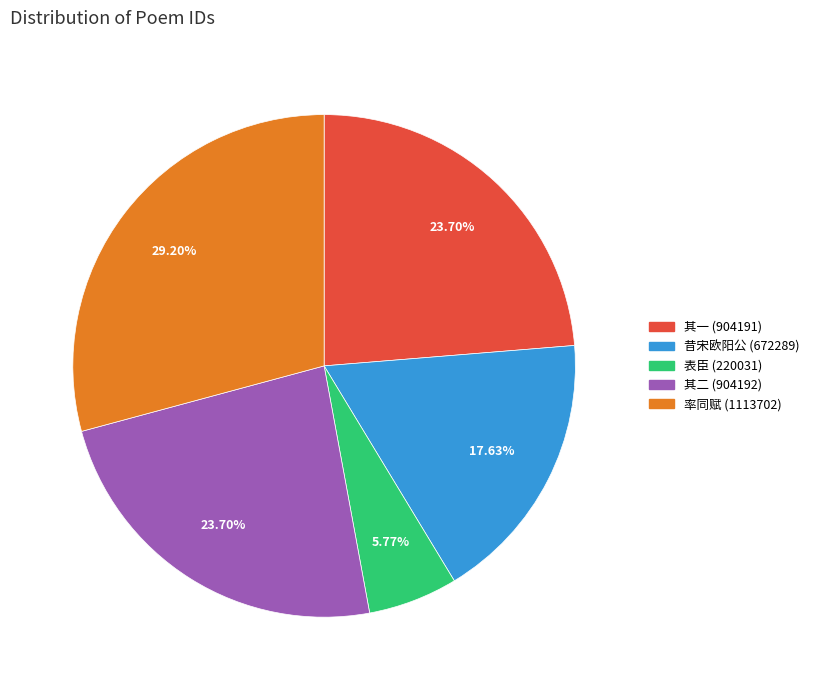

Count the number of slices in the pie.

5